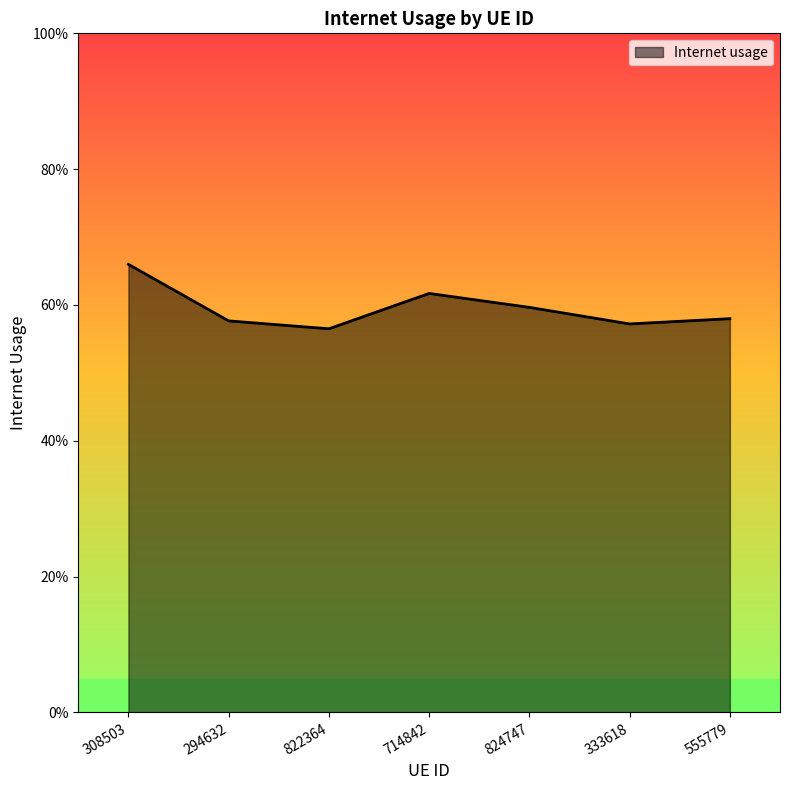

Is it true that the value at 333618 is 0.1?

False